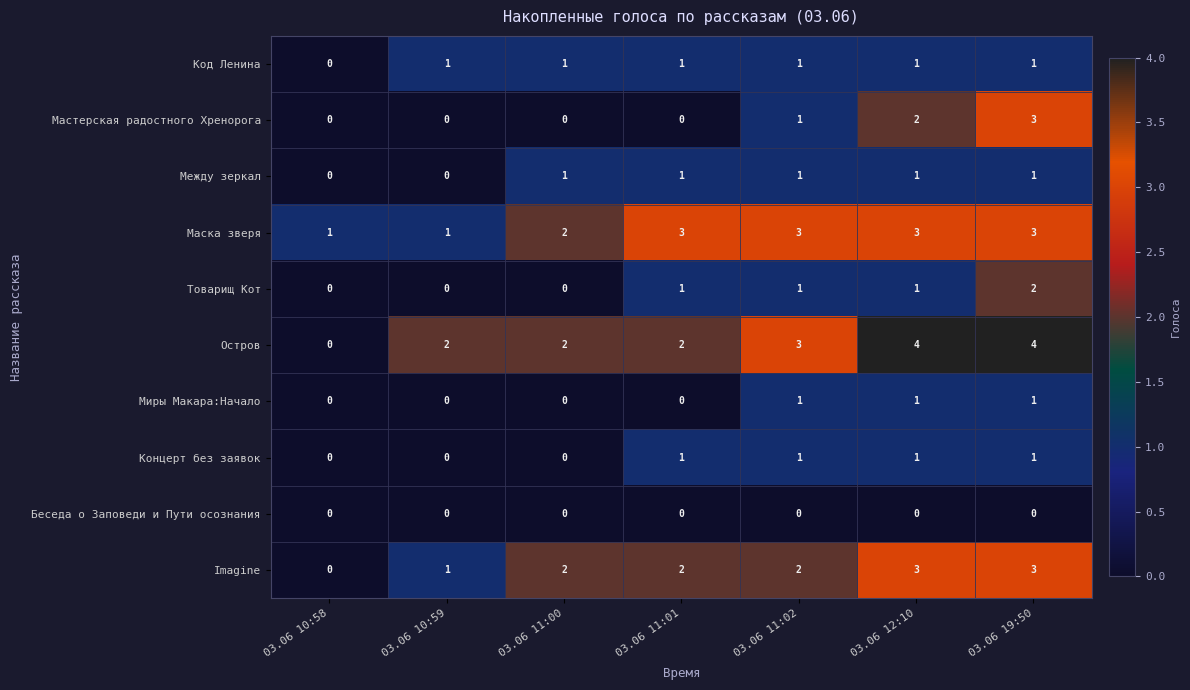

Which category has the highest value in the Товарищ Кот series?

03.06 19:50